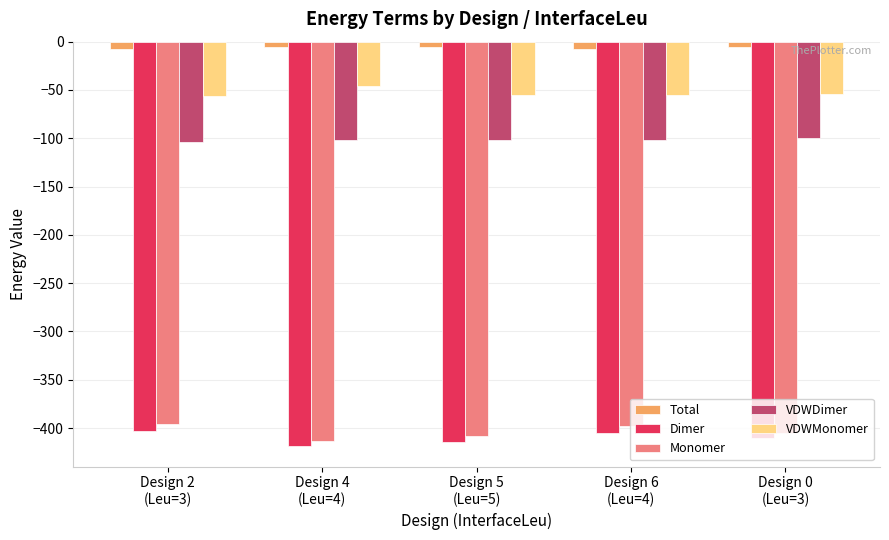

Rank the series by their maximum value, from lowest to highest.

Dimer, Monomer, VDWDimer, VDWMonomer, Total